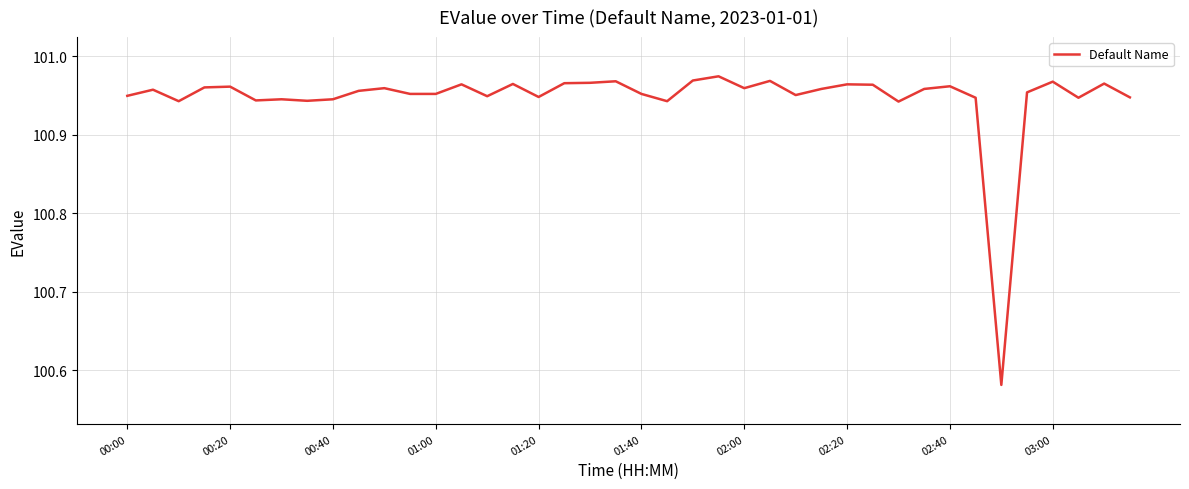

What is the difference between the maximum and minimum values?

0.4